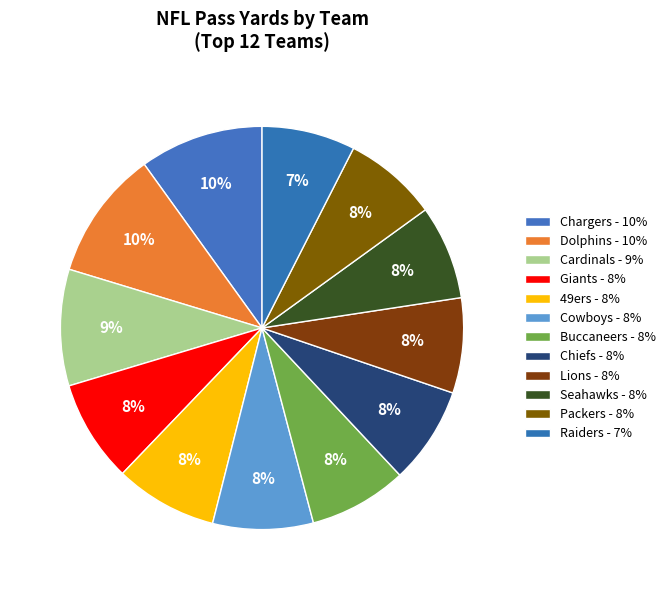

True or false: Raiders accounts for 1% of the total.

False